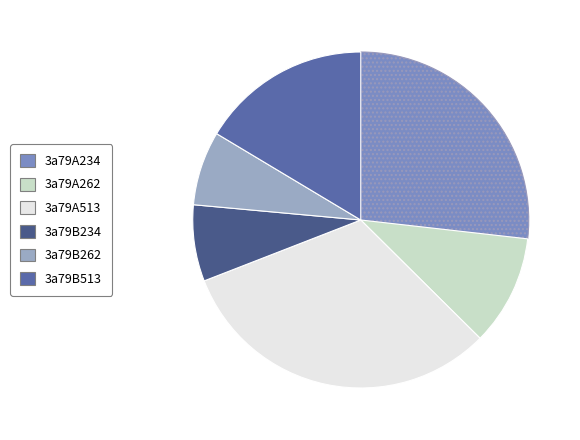

Count the number of slices in the pie.

6